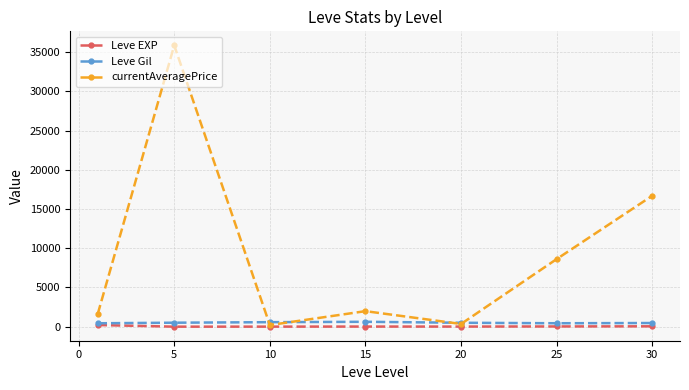

Which series has the largest total across all categories?

currentAveragePrice